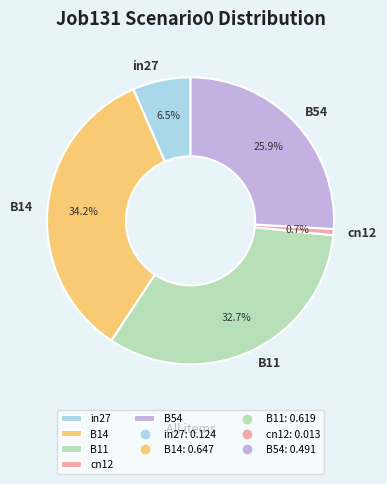

Does B11 account for over 50% of the chart?

No